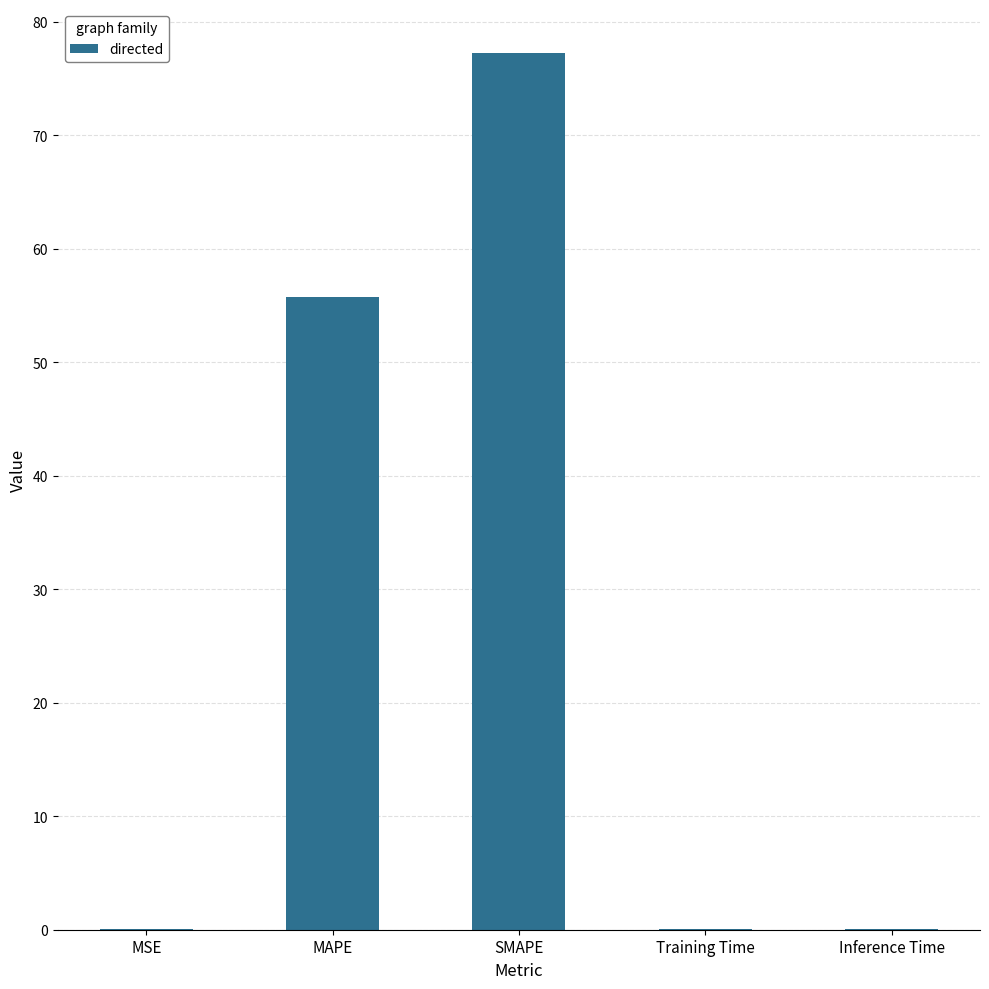

Is it true that the value at MSE is 0.0?

True